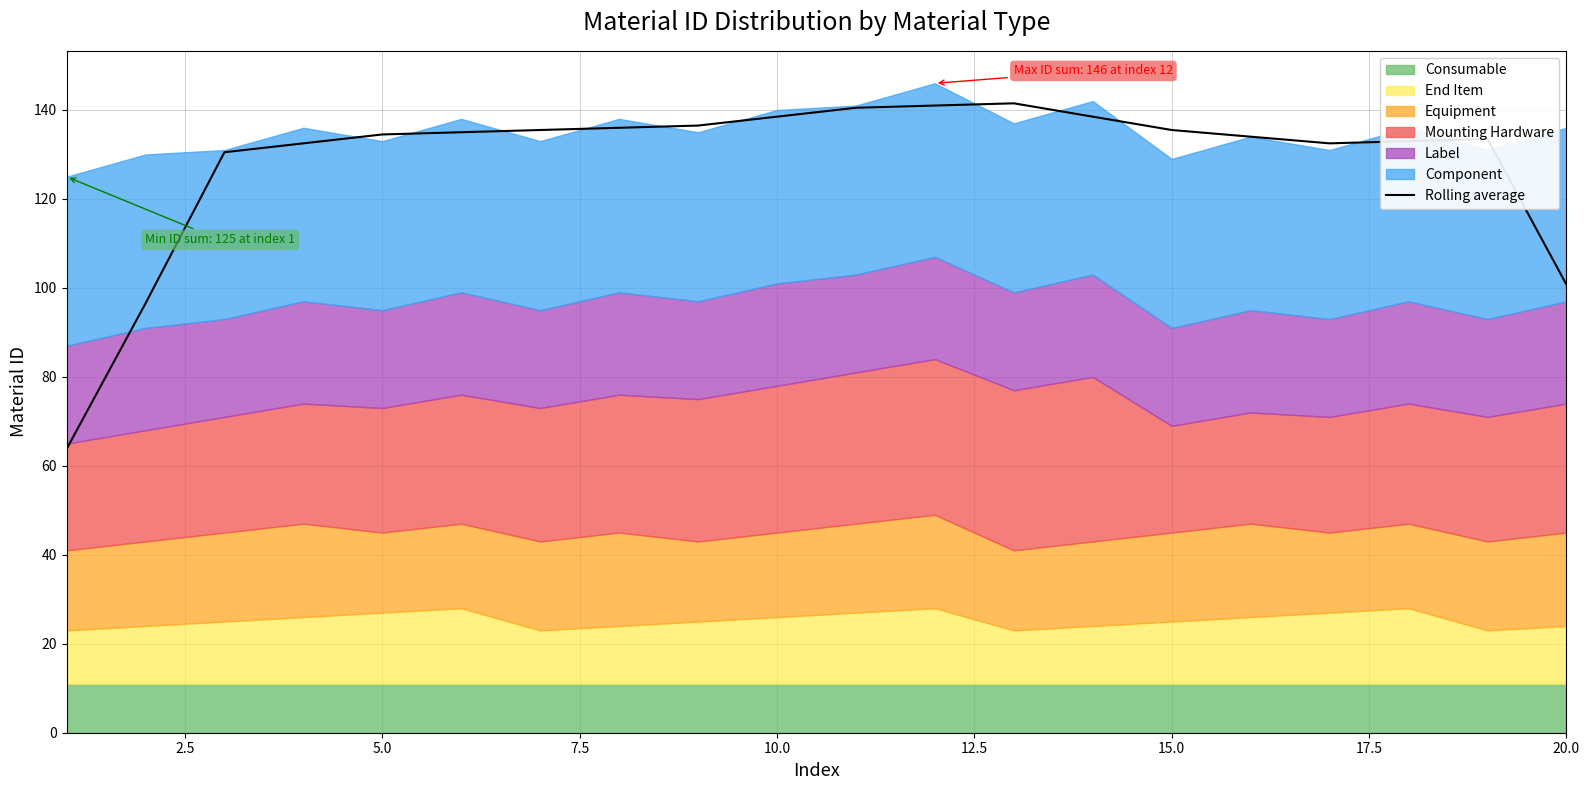

What is the difference between the maximum and minimum values?

77.8